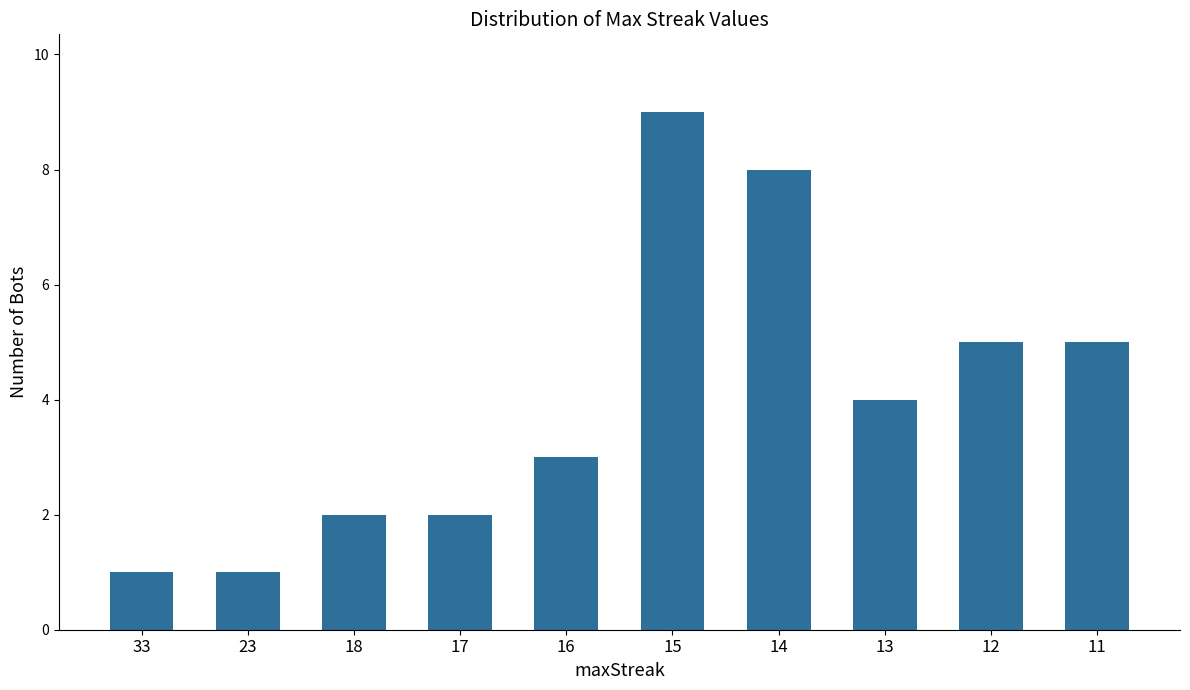

Is it true that the value at 12 is 5?

True